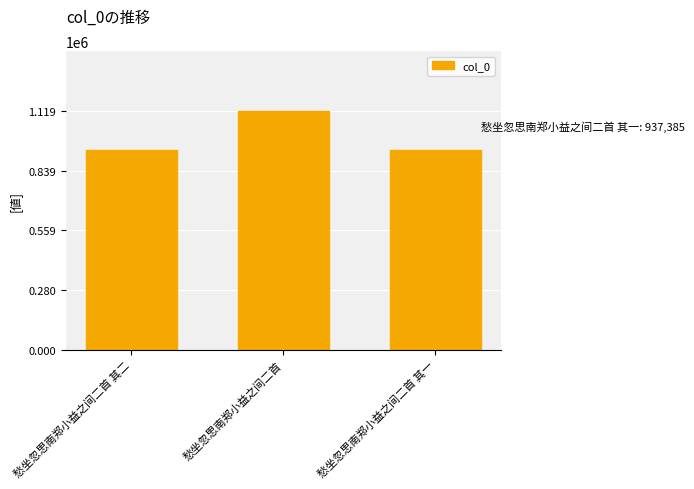

What is the sum of the values at 愁坐忽思南郑小益之间二首 其二 and 愁坐忽思南郑小益之间二首?

2056188